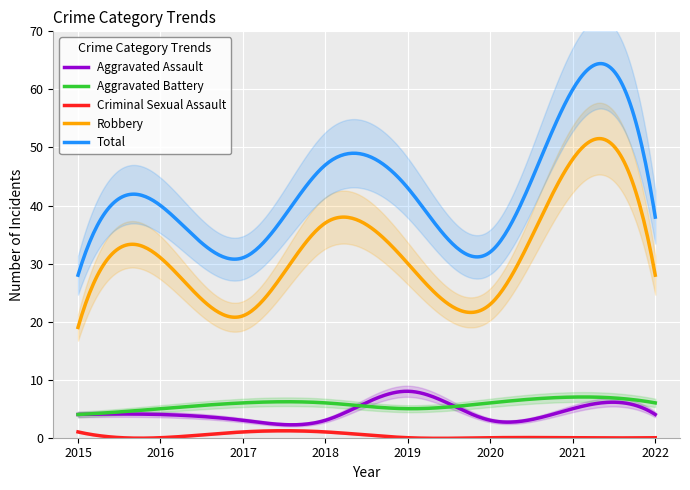

How many series are shown in this chart?

5